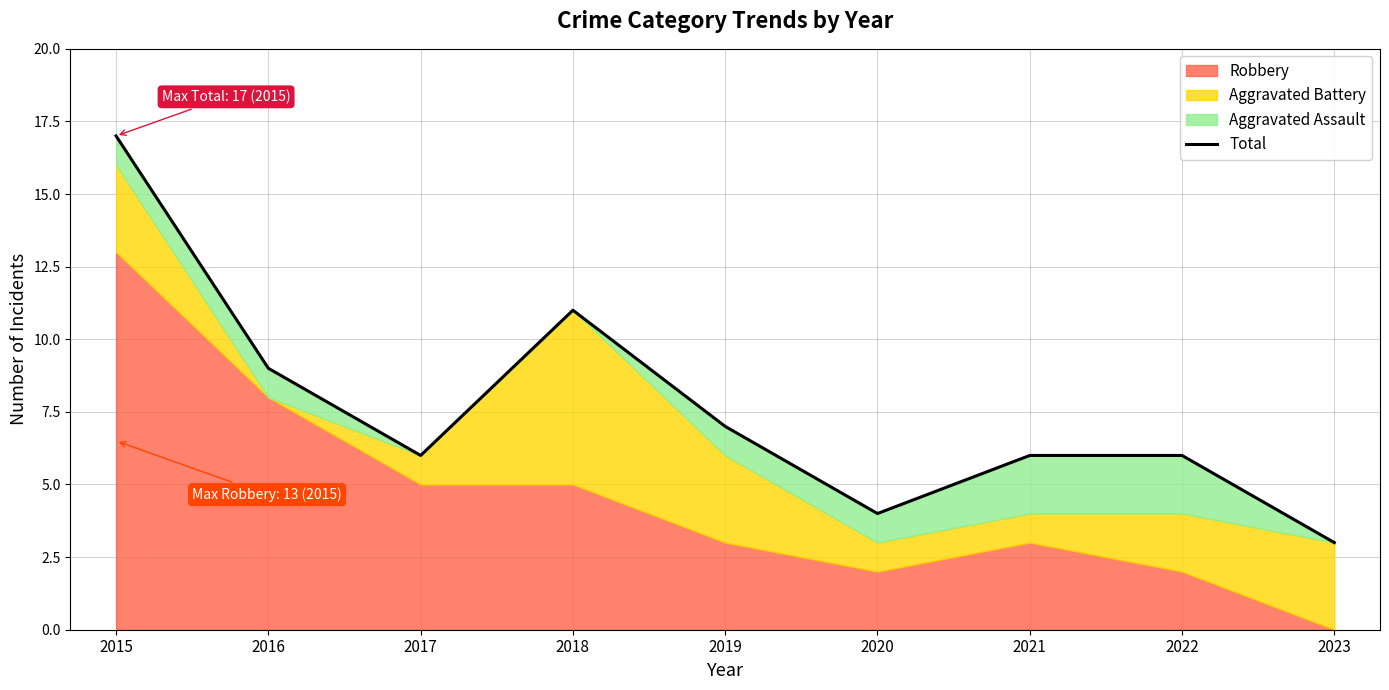

What is the value of the 3rd point from the left?

6